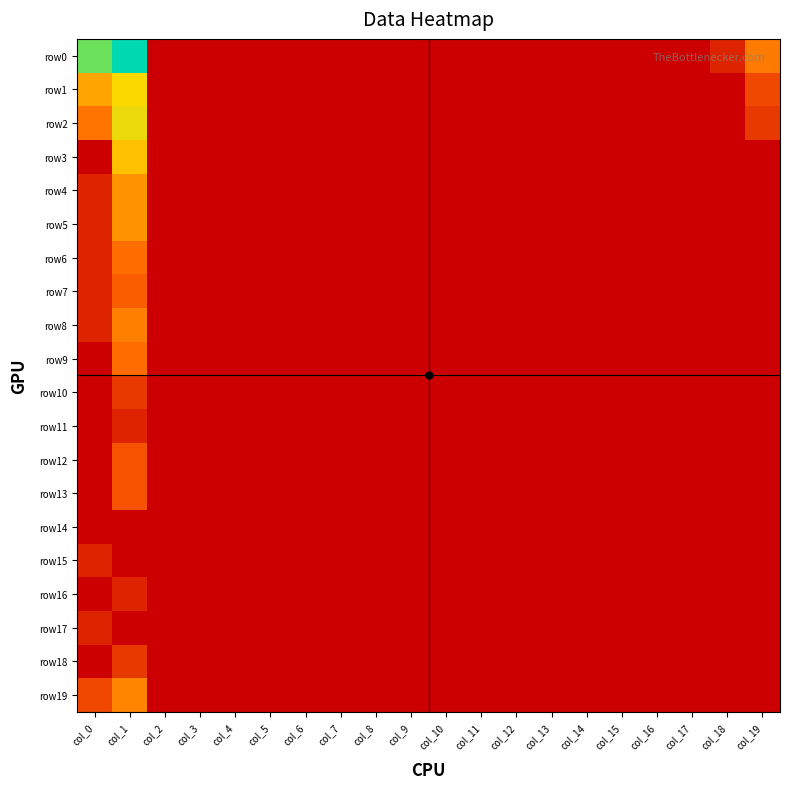

Which series has the largest range (max minus min)?

row0